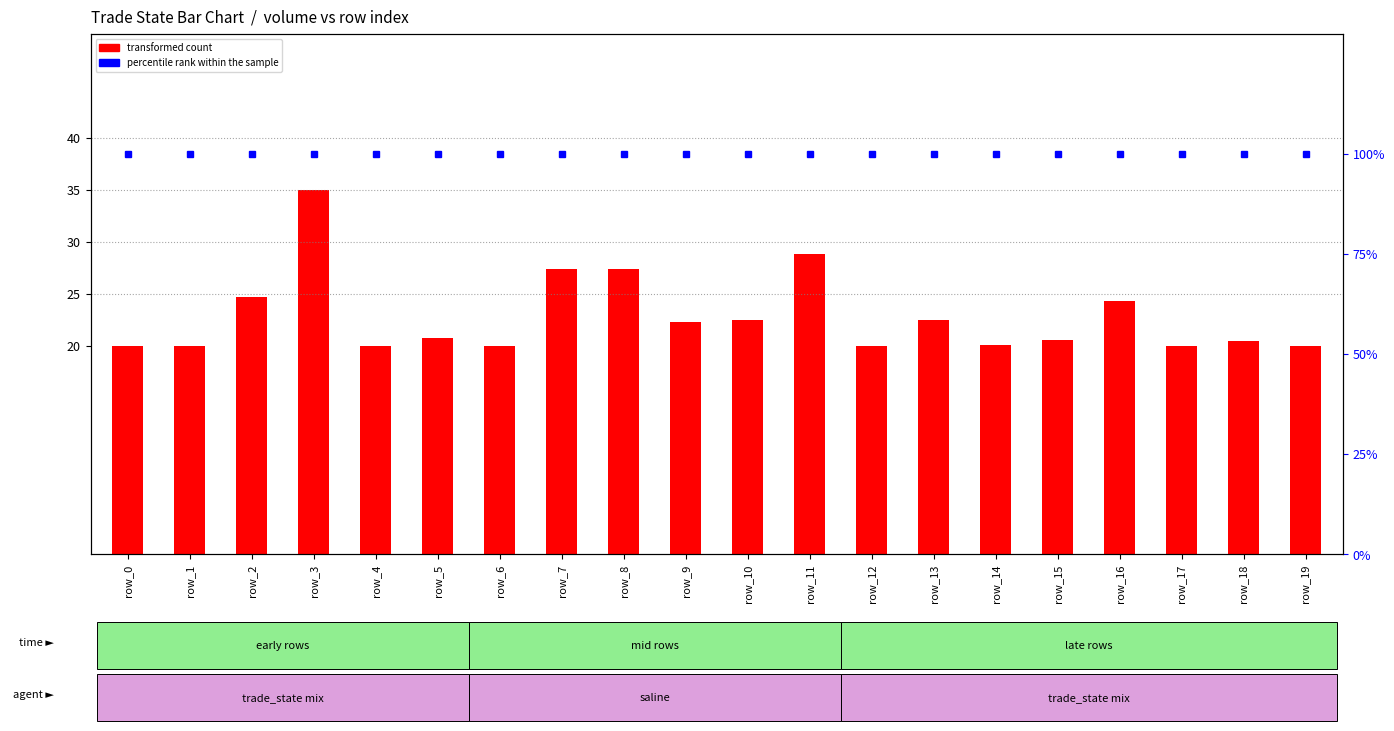

What is the spread (max minus min) of values at row_18?

79.5